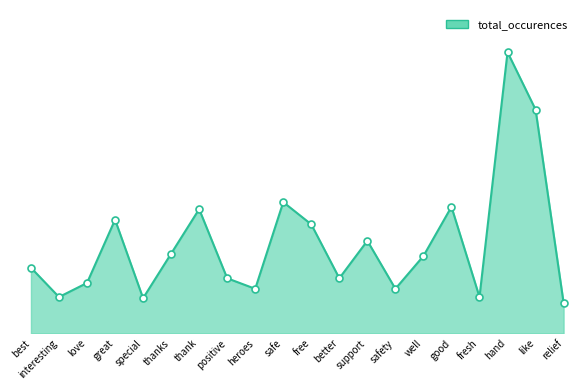

What is the value of the 4th point from the left?

97